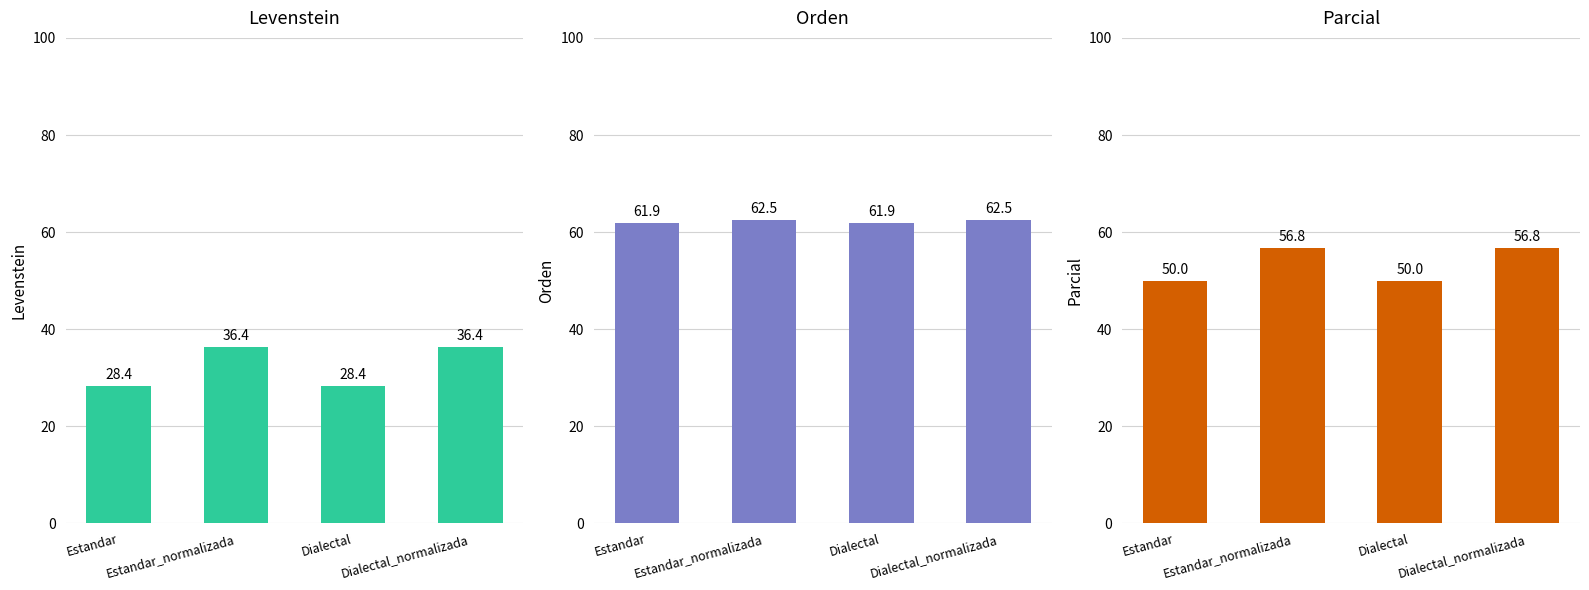

What is the total value across all series at Estandar_normalizada?

155.7